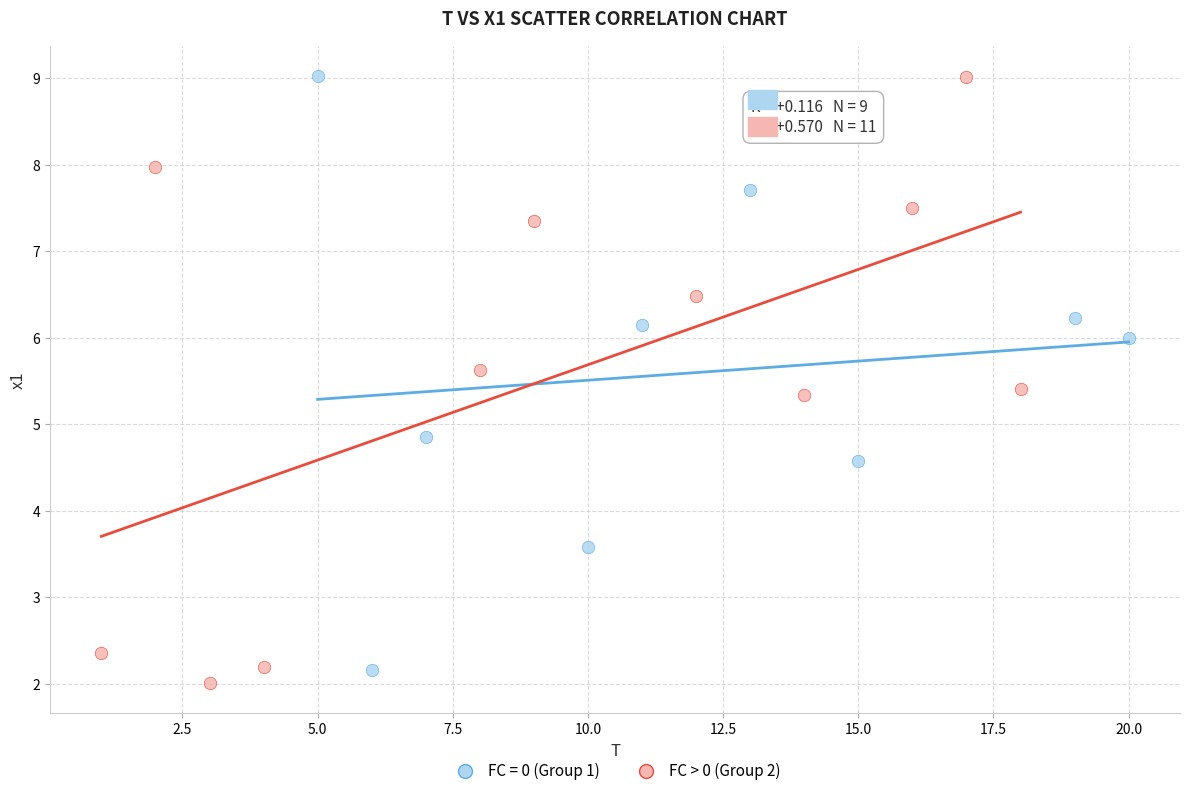

What are all the series names shown in the legend?

FC = 0 (Group 1), FC > 0 (Group 2)